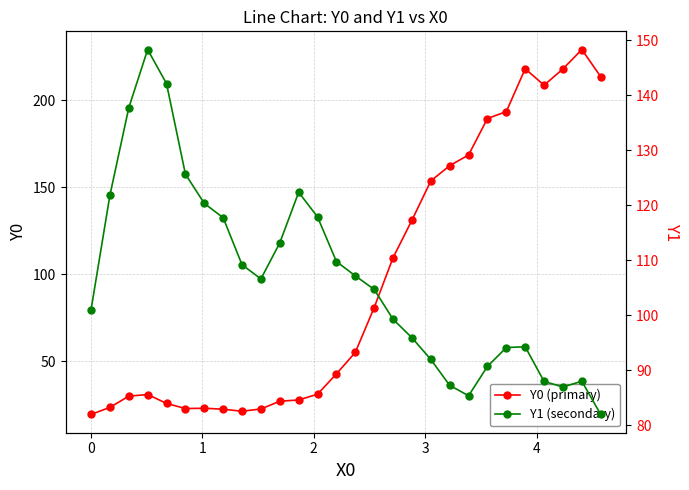

What is the lowest value of the Y0 (primary) series?

19.3